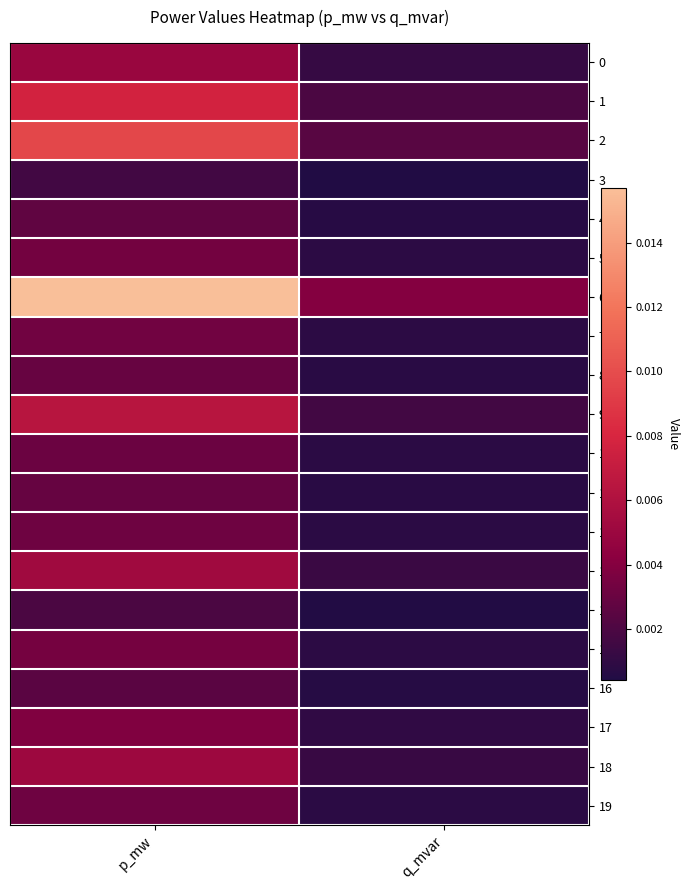

Rank the series at p_mw from highest to lowest value.

6, 2, 1, 9, 13, 18, 0, 17, 15, 5, 7, 19, 12, 10, 8, 11, 4, 16, 14, 3